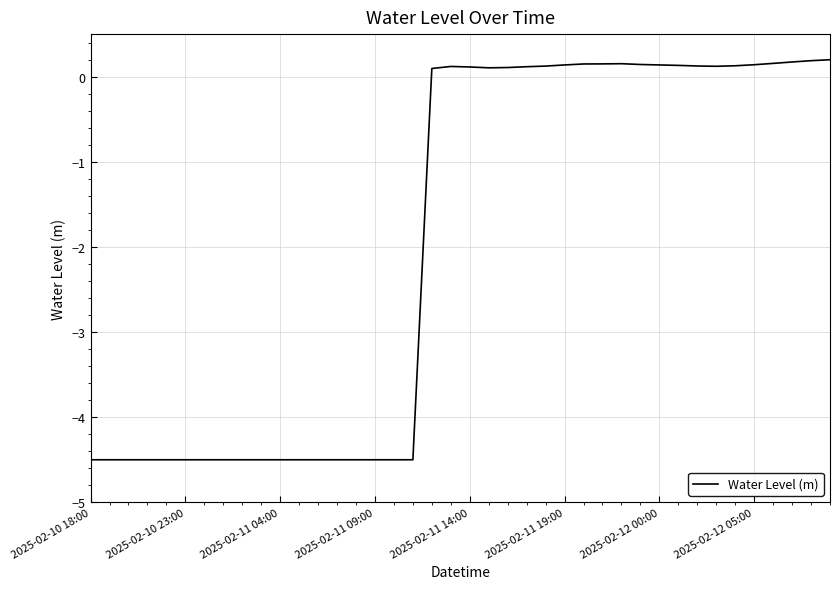

What is the difference between the maximum and minimum values?

4.7